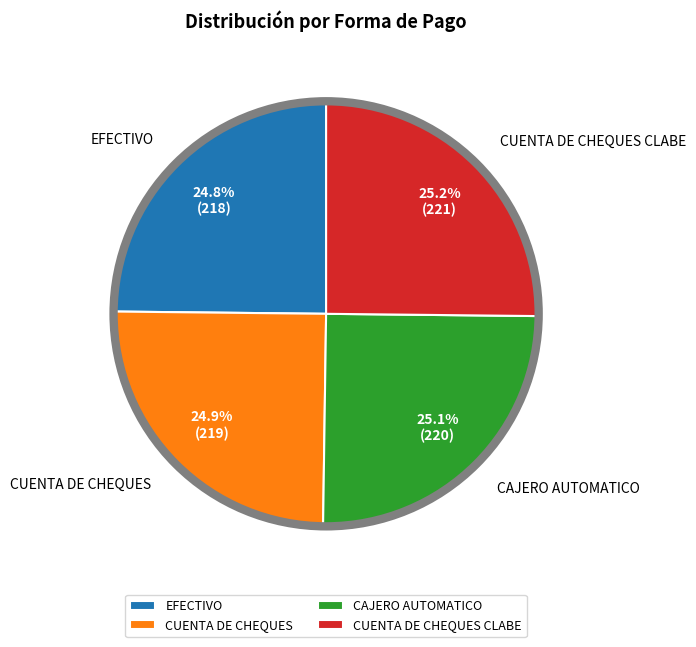

What percentage is NOT represented by CUENTA DE CHEQUES?

75.1%